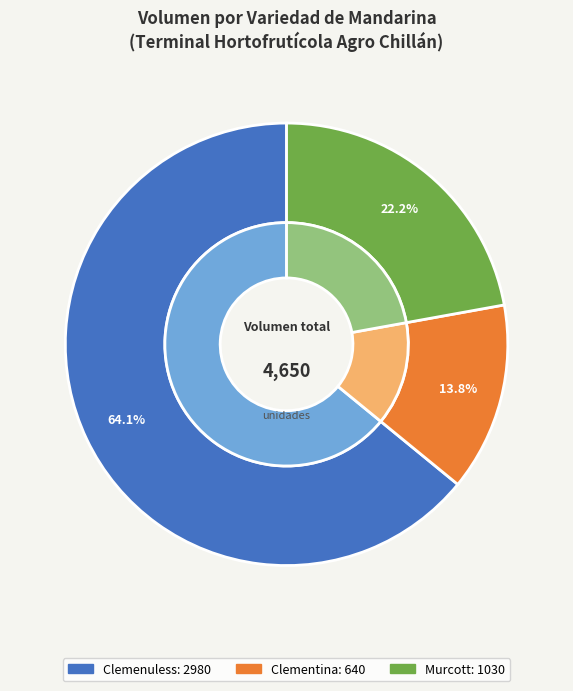

Do 7 and 4 together represent more than half of the pie?

No